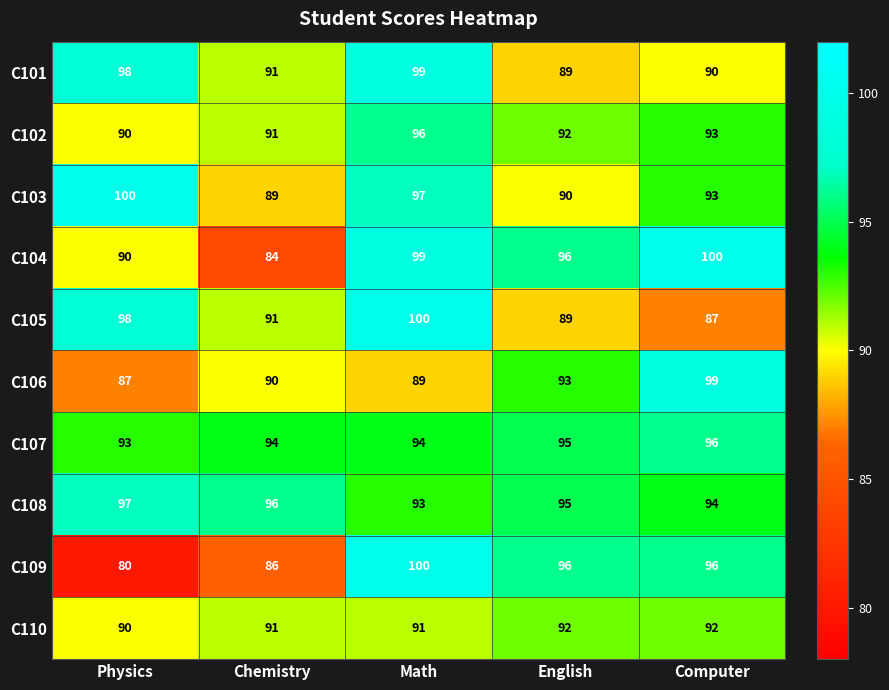

True or false: C108 has a value of 94 at Computer.

True